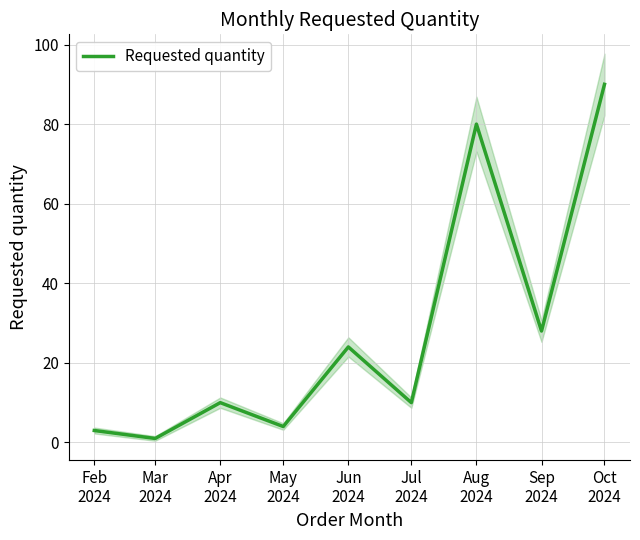

What is the minimum value shown in the chart?

1